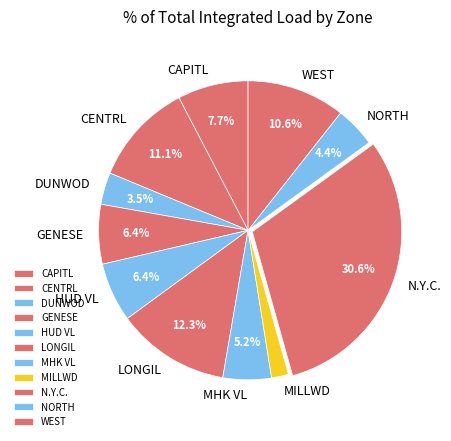

Is it true that MHK VL is 16% of the pie?

False